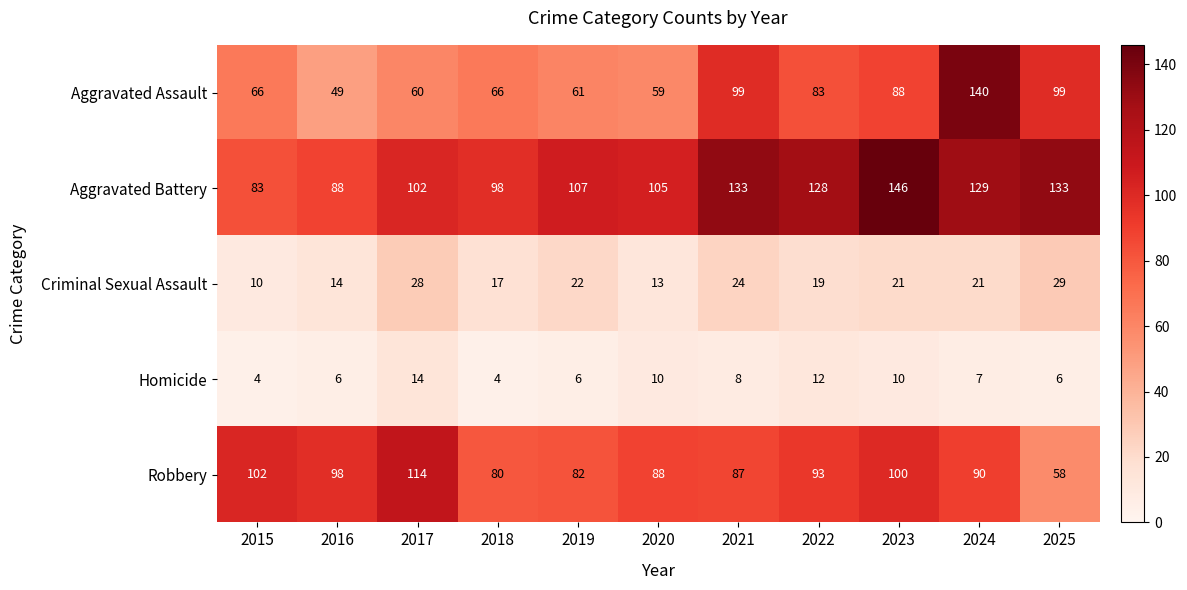

What is the average value of the Criminal Sexual Assault series?

20